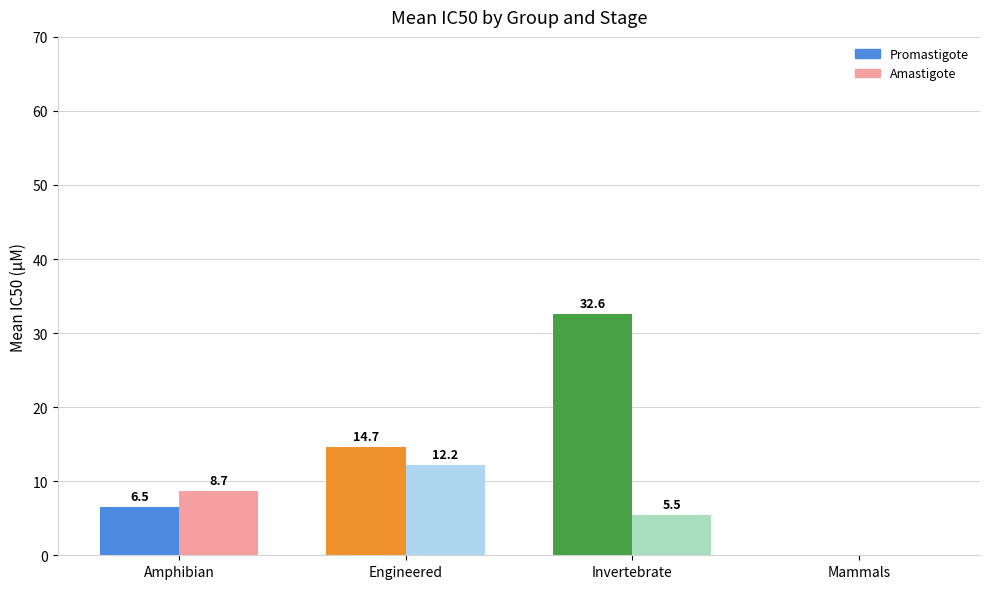

Which category has the highest value across all series?

Invertebrate